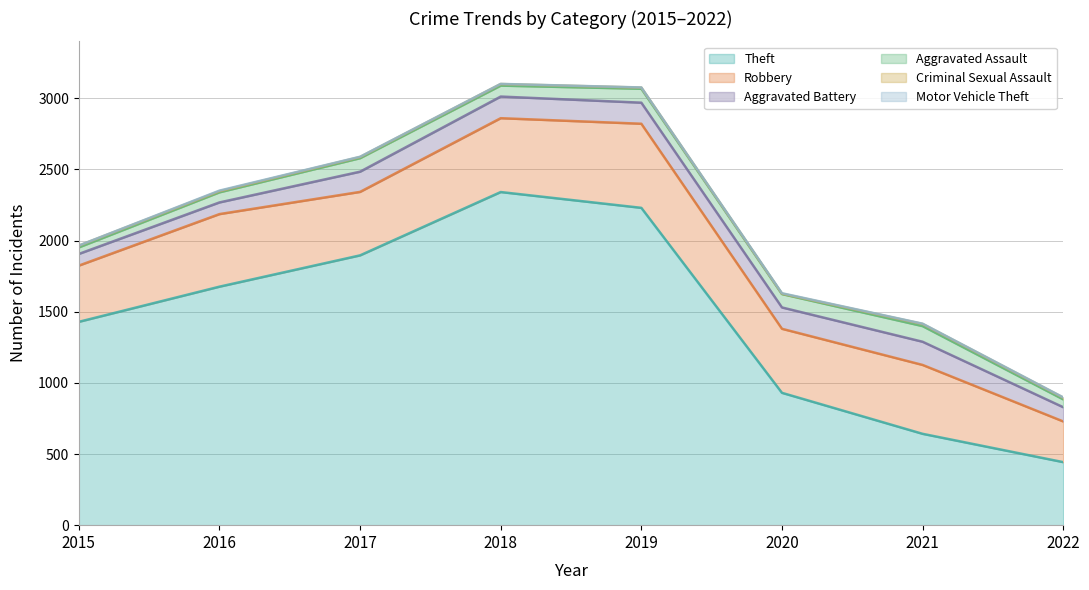

Is it true that Theft equals 3470 at 2019?

False